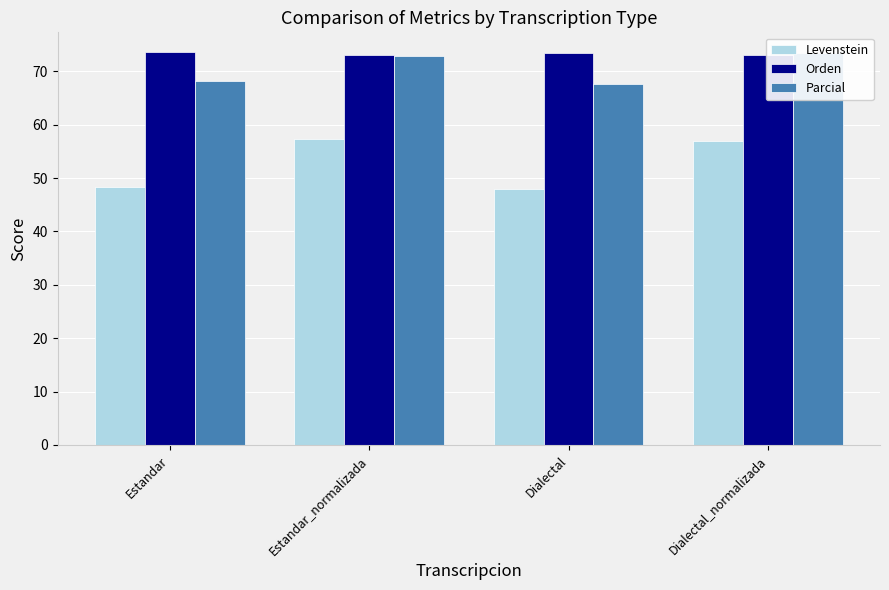

How many bars are there in each group?

3